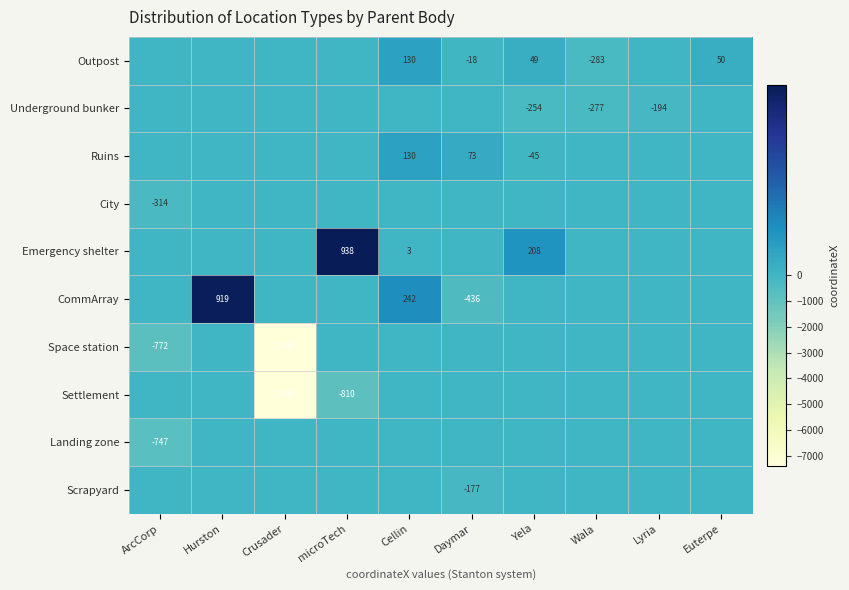

How many values in the Space station series are below 0?

2